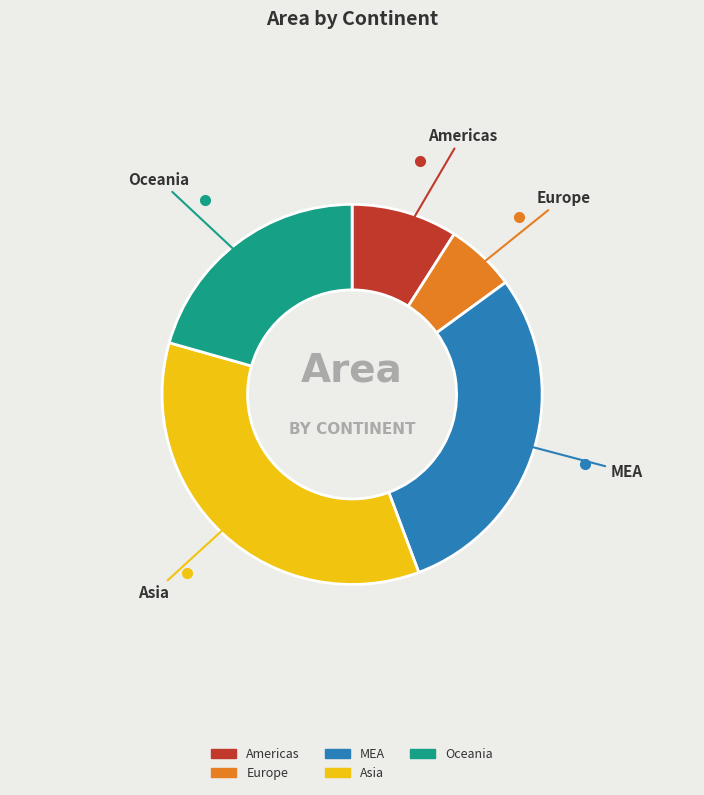

Is there a majority slice in this chart?

No